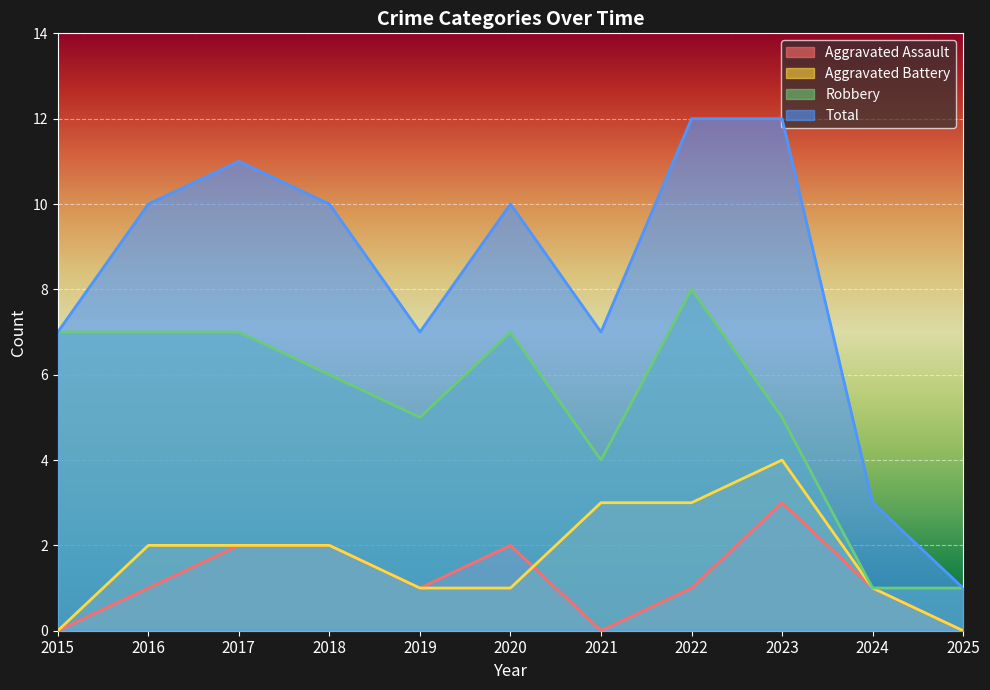

How many values in the Robbery series exceed 6?

5